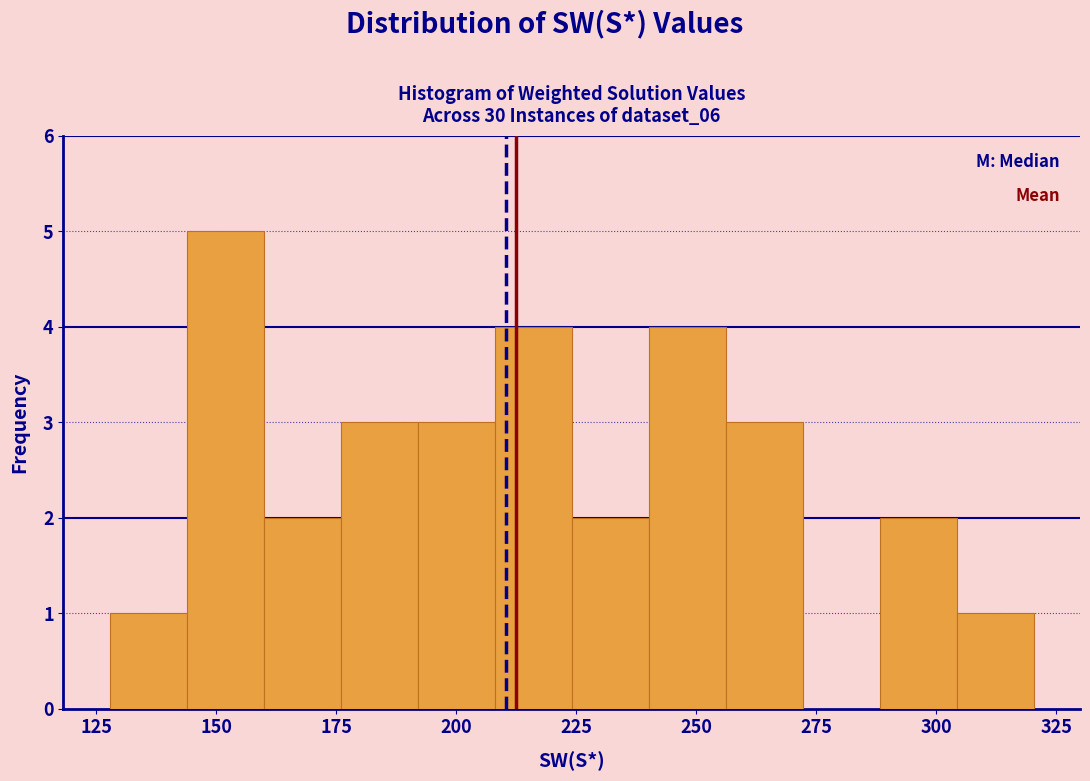

Around what value on the x-axis is the tallest bar? Give the approximate position of its centre, as read against the axis.

150